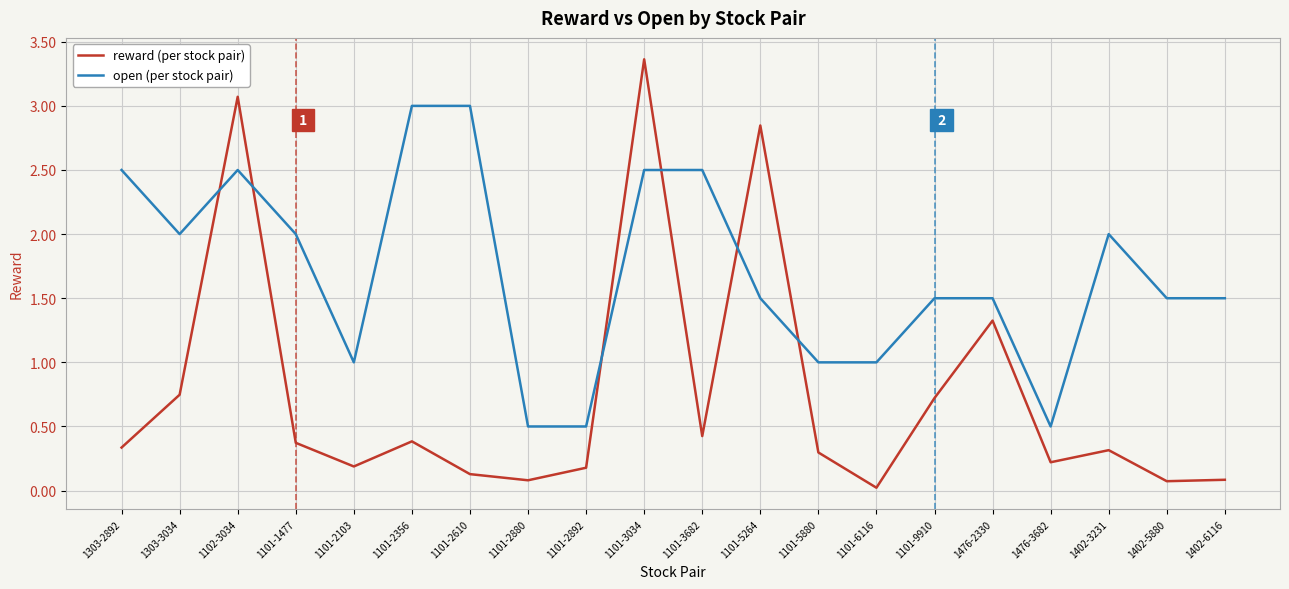

What is the difference between the highest and lowest values at 1101-2356?

2.6